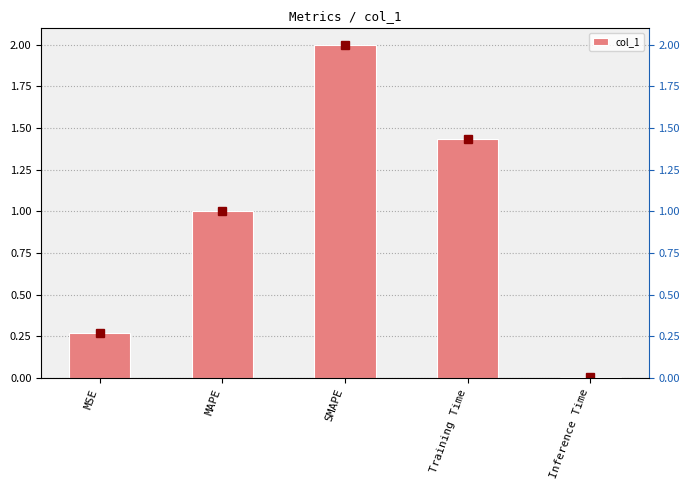

List the labels in order of value, smallest first.

Inference Time, MSE, MAPE, Training Time, SMAPE